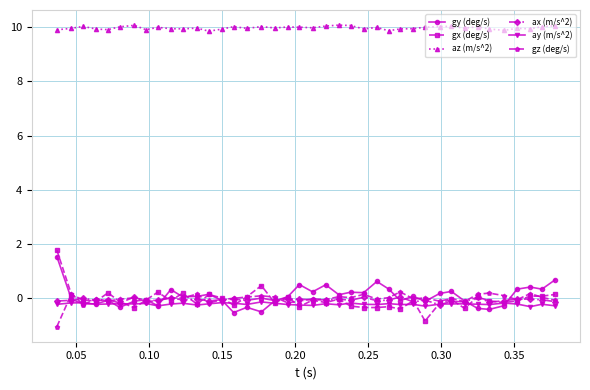

True or false: gx (deg/s) has more than 2 points higher than both neighbors.

True